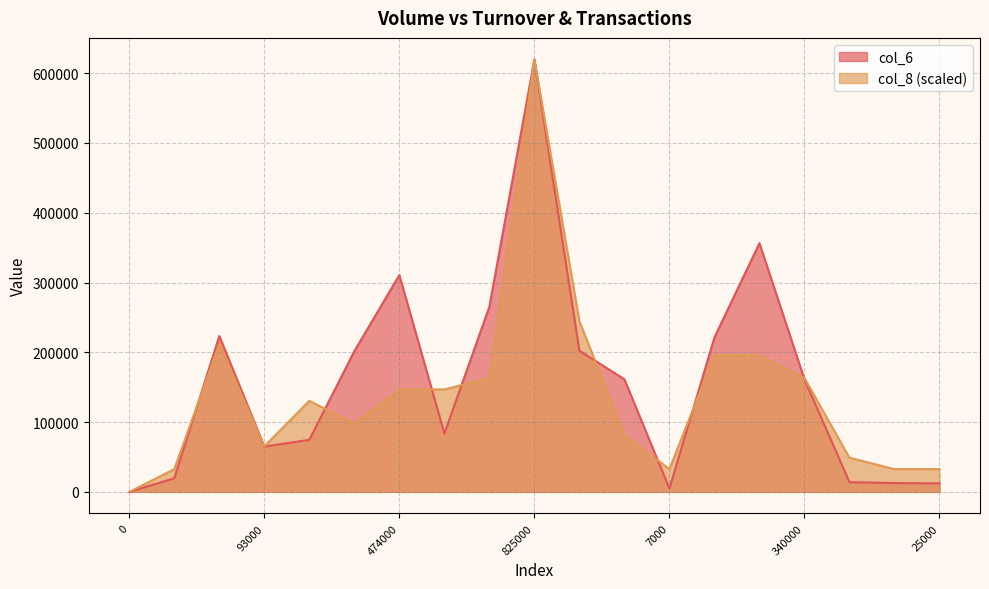

What is the highest value of the col_8 (scaled) series?

619520.0